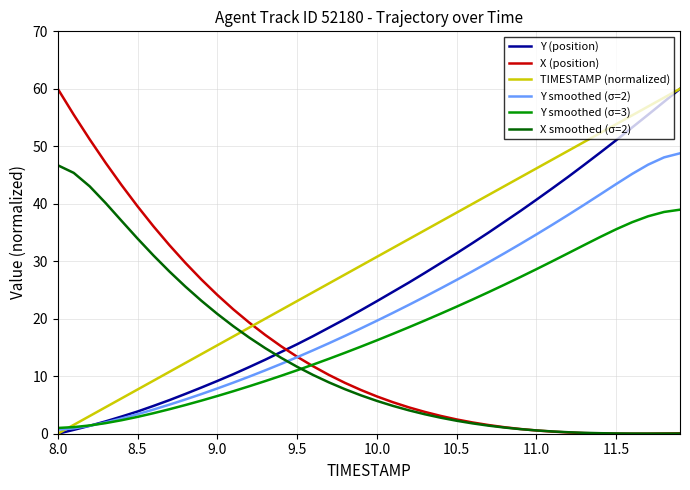

Which series has the largest total across all categories?

TIMESTAMP (normalized)